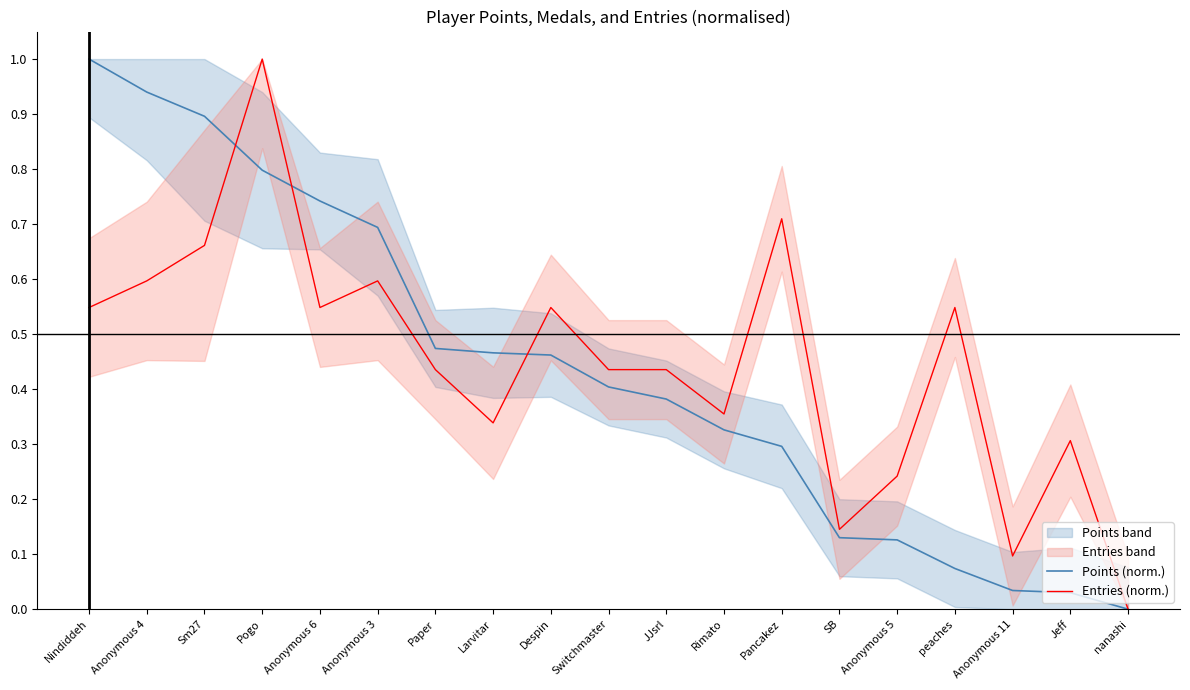

How many interior local peaks does the Entries (norm.) series have?

6